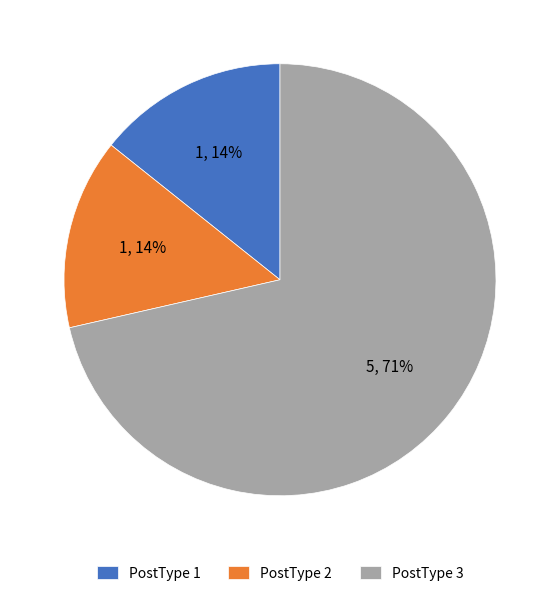

Combined, do PostType 1 and PostType 2 account for over 50%?

No